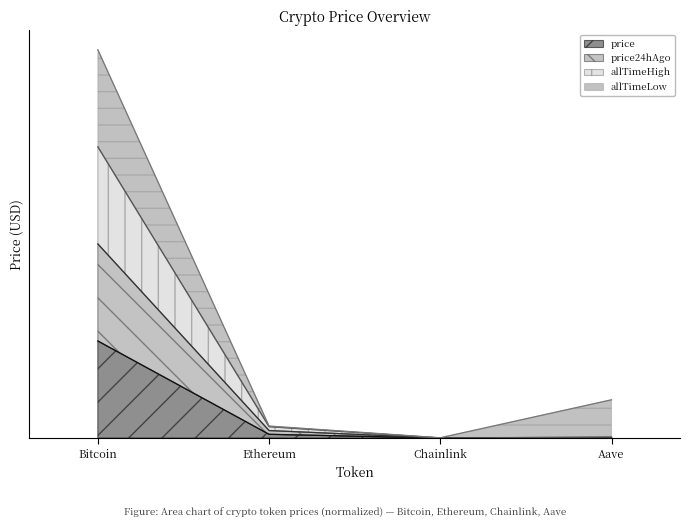

Does the chart display data point markers on the line(s)?

No